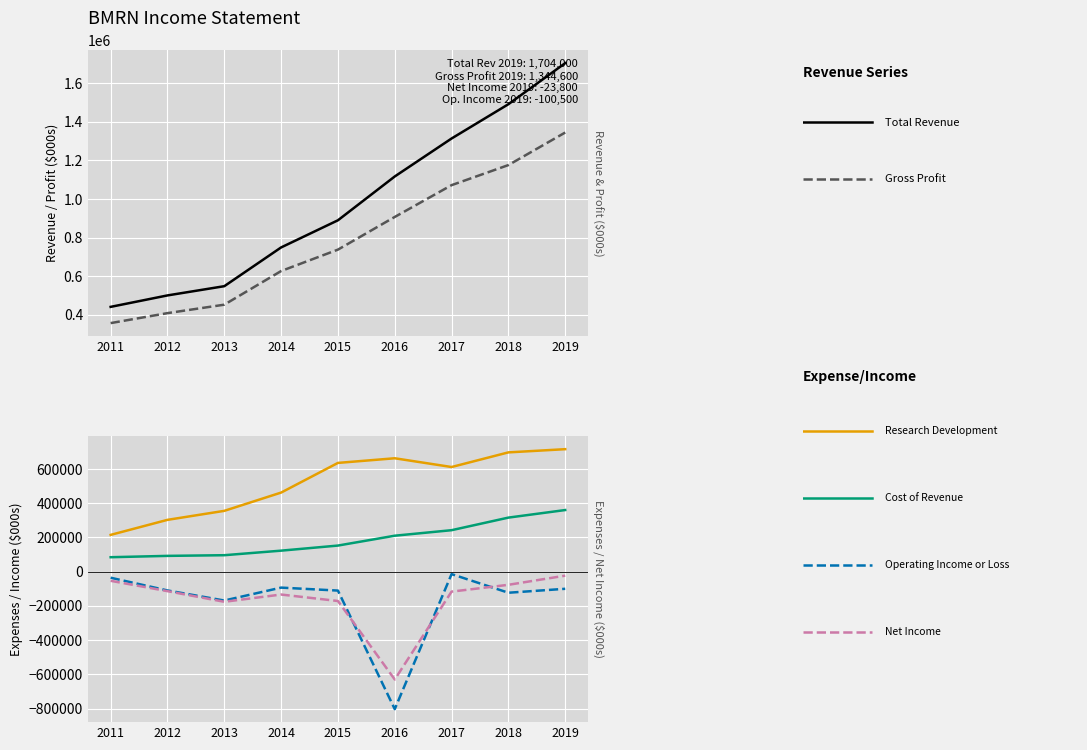

True or false: Cost of Revenue and Gross Profit intersect in this chart.

False